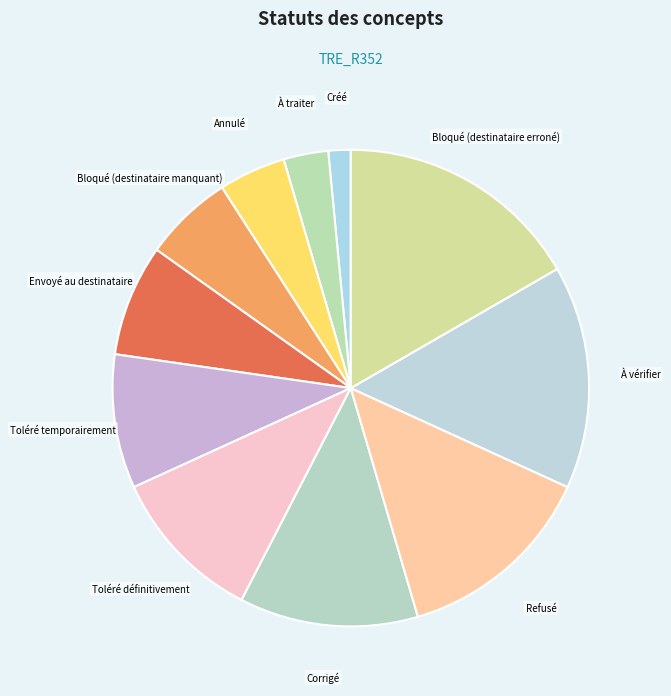

The Refusé slice represents 14% of the pie. True or false?

True